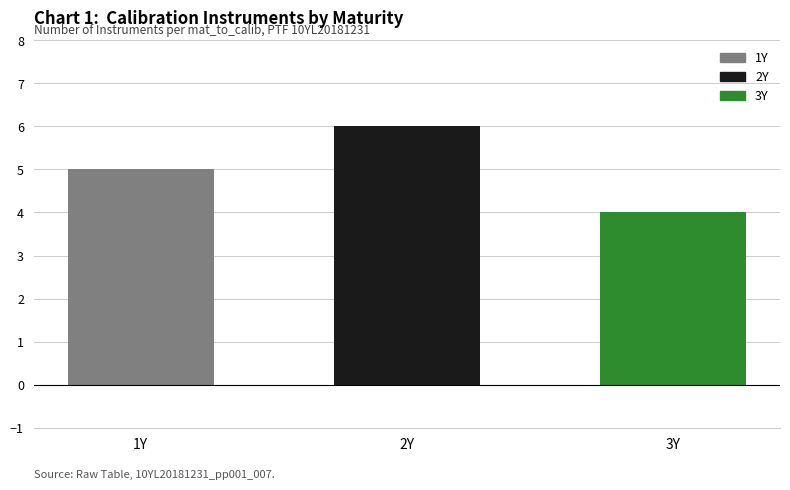

List the labels in order of value, largest first.

2Y, 1Y, 3Y